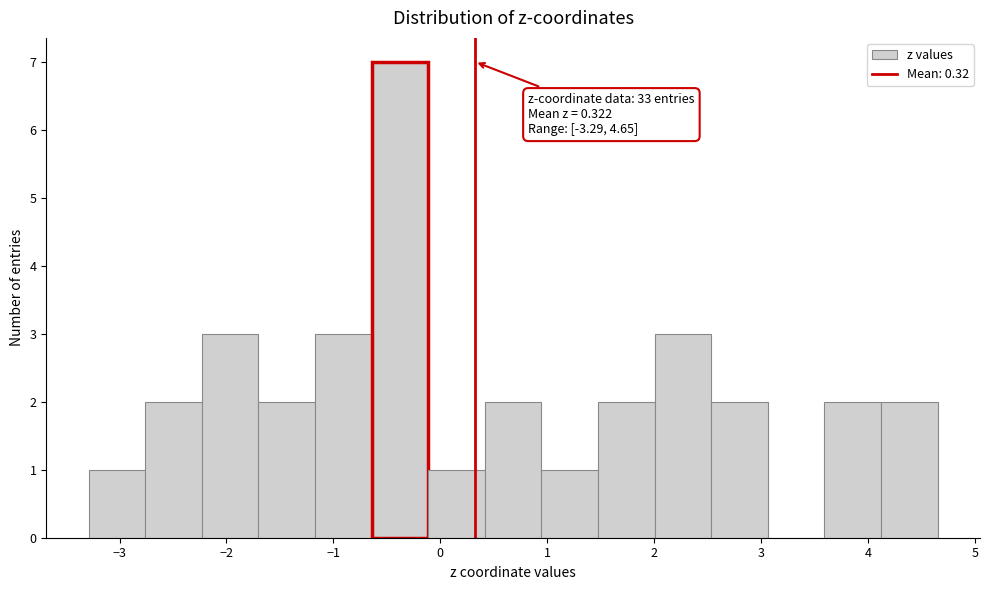

Which range on the x-axis has the tallest bar?

-0.6 to -0.1